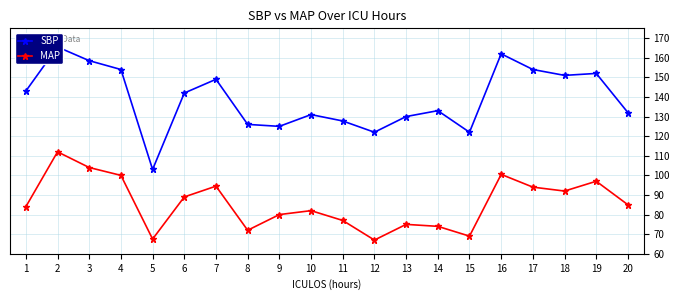

Between 13 and 14, which is larger?

14